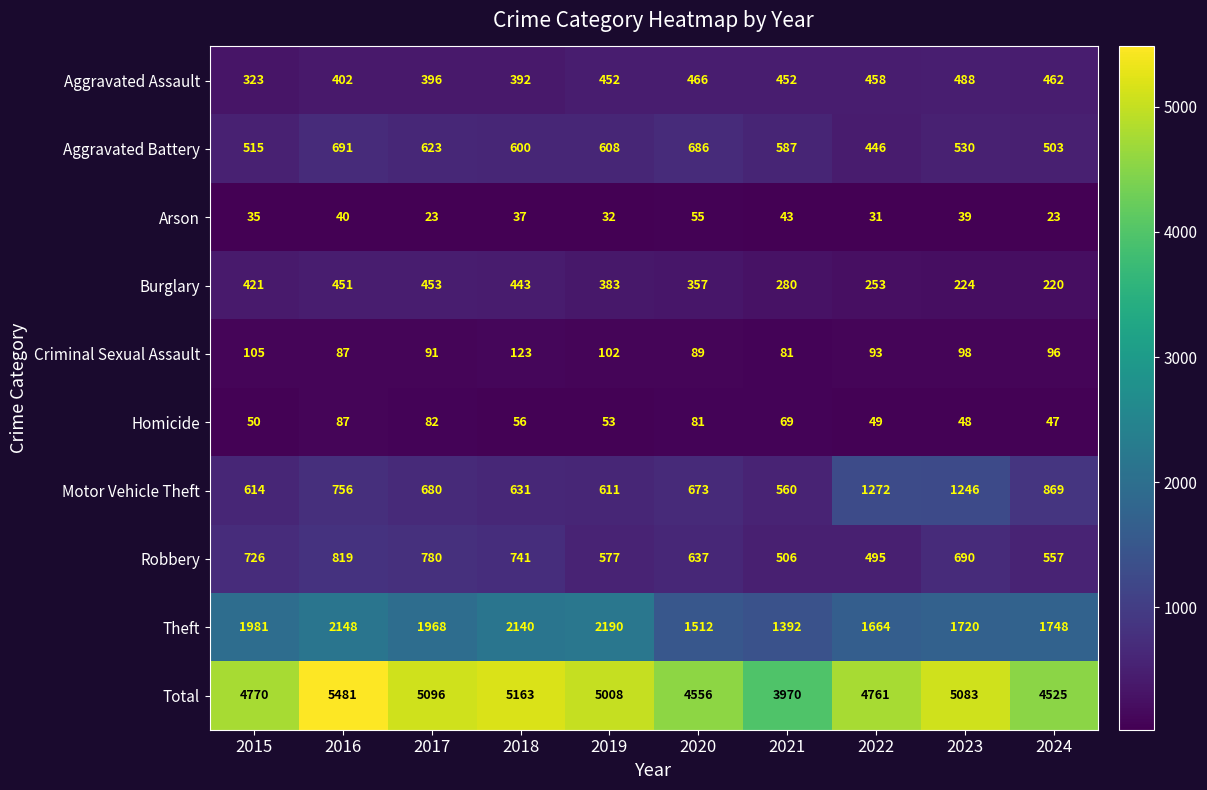

What is the spread (max minus min) of values at 2023?

5044